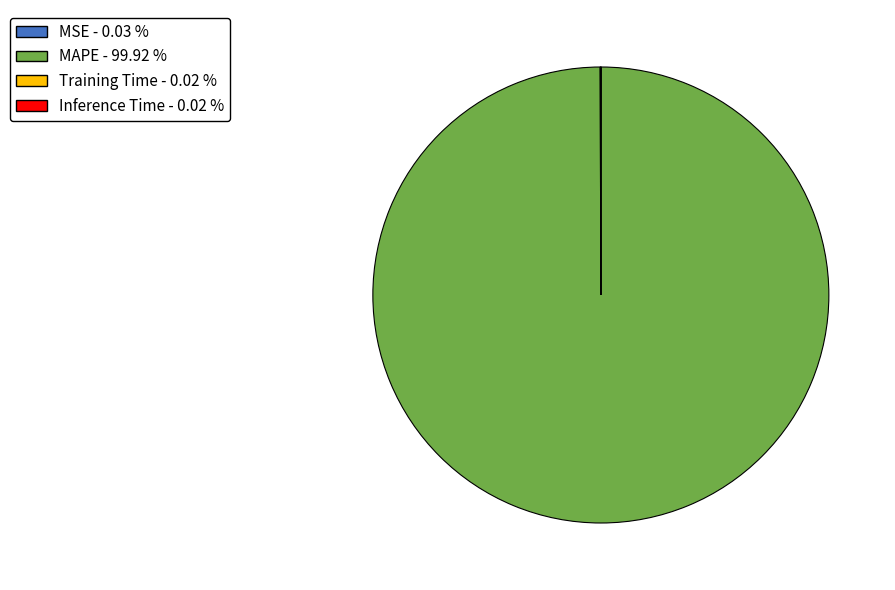

Is there any slice that represents more than half of the pie?

Yes